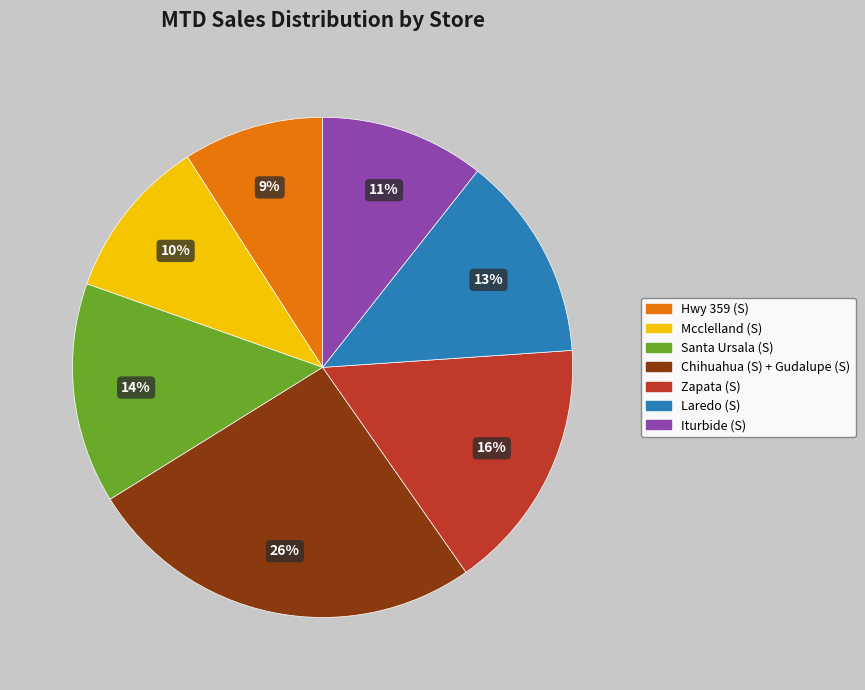

To the nearest percent, what percentage of the pie is Hwy 359 (S)?

9%